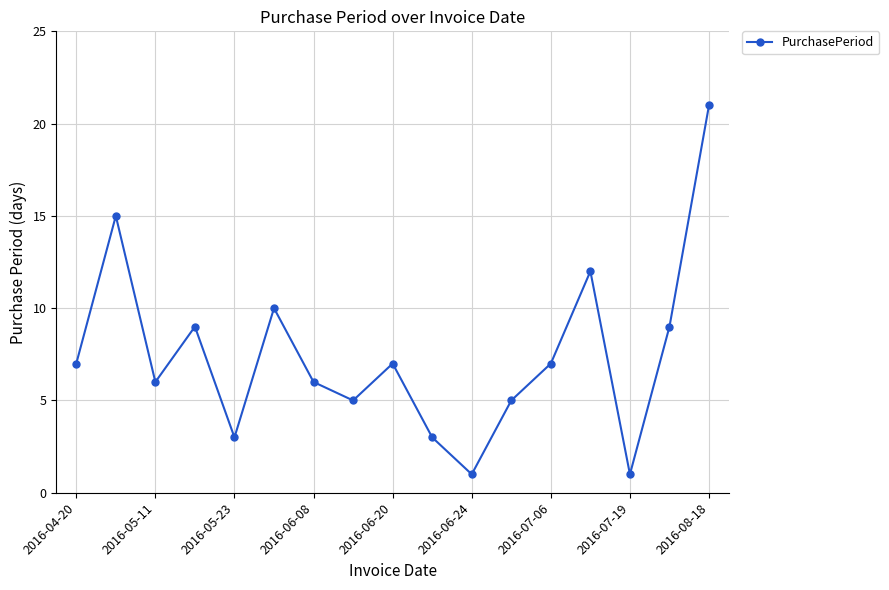

Reading right to left, transcribe all the data shown in this chart.

21	9	1	12	7	5	1	3	7	5	6	10	3	9	6	15	7